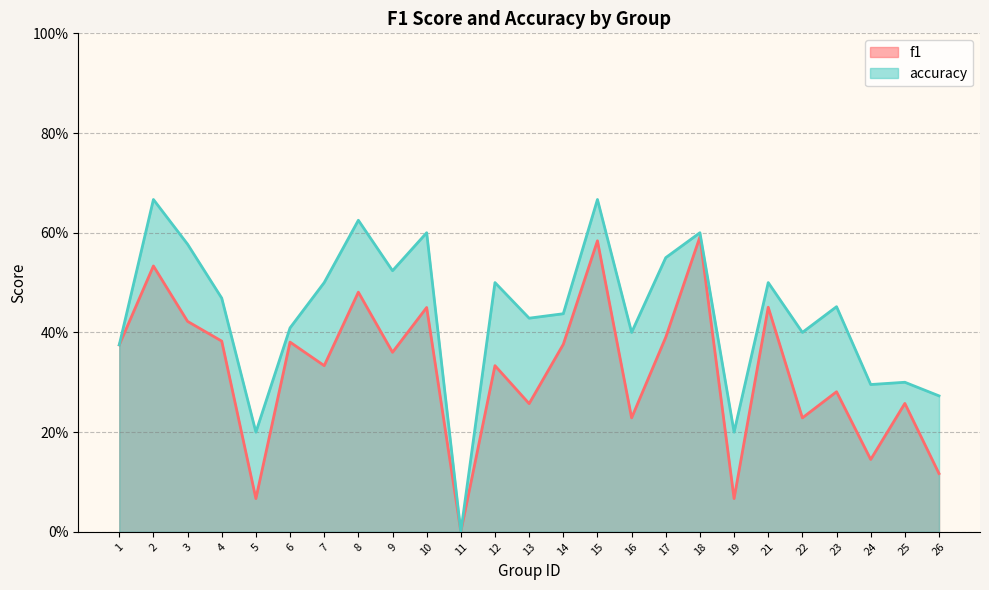

The accuracy series shows 0.6 at 8. True or false?

True